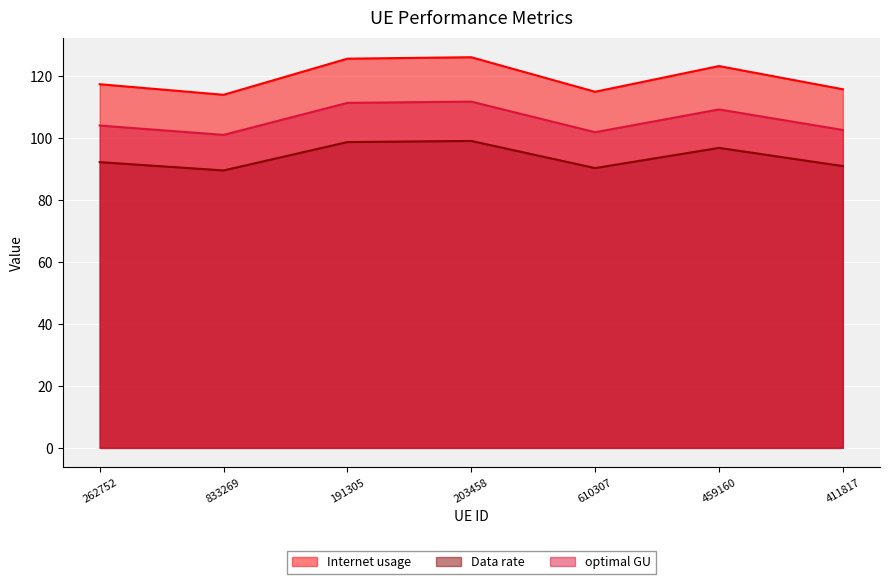

How many lines are shown in the chart?

3